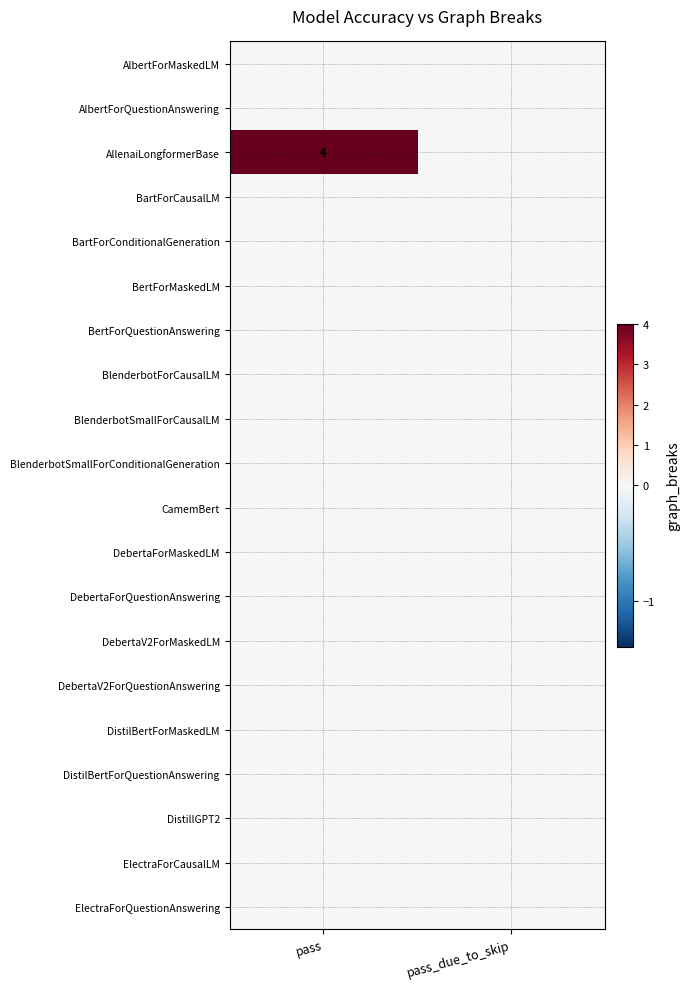

At pass_due_to_skip, list the series in order from largest to smallest.

AlbertForMaskedLM, AlbertForQuestionAnswering, AllenaiLongformerBase, BartForCausalLM, BartForConditionalGeneration, BertForMaskedLM, BertForQuestionAnswering, BlenderbotForCausalLM, BlenderbotSmallForCausalLM, BlenderbotSmallForConditionalGeneration, CamemBert, DebertaForMaskedLM, DebertaForQuestionAnswering, DebertaV2ForMaskedLM, DebertaV2ForQuestionAnswering, DistilBertForMaskedLM, DistilBertForQuestionAnswering, DistillGPT2, ElectraForCausalLM, ElectraForQuestionAnswering